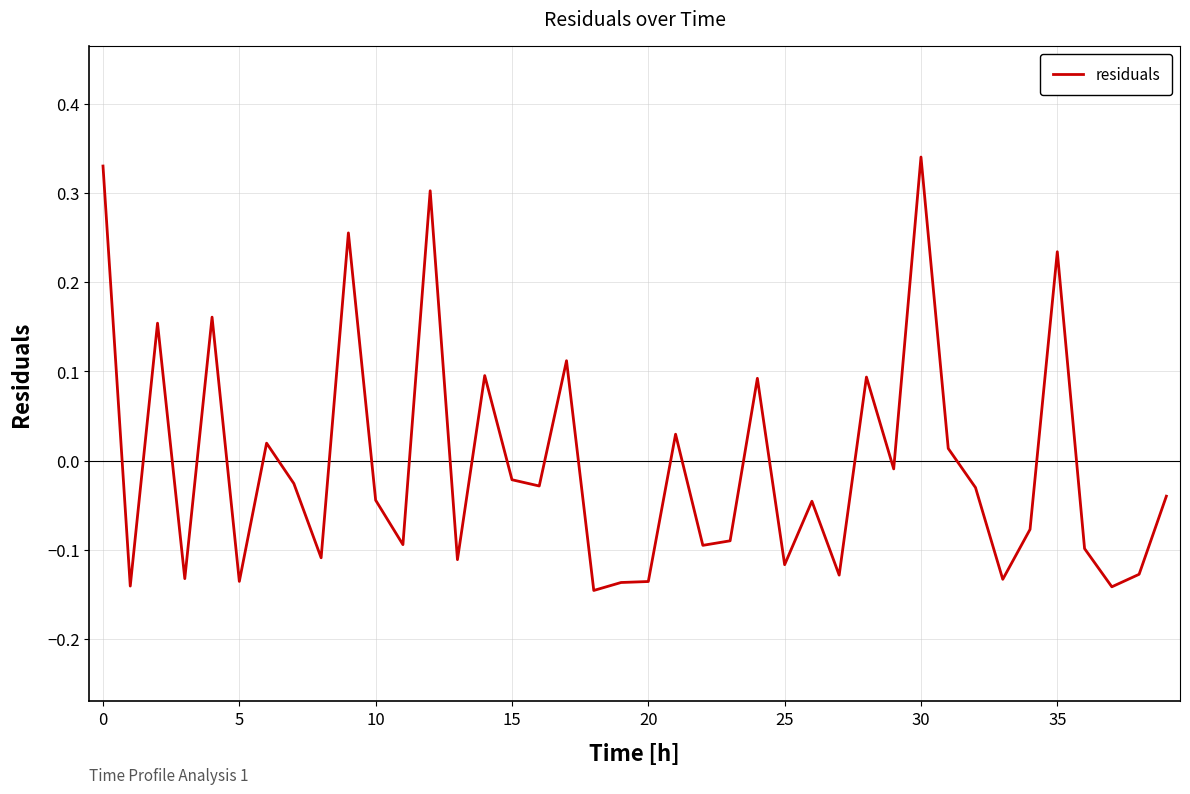

What is the difference between the maximum and minimum values?

0.5